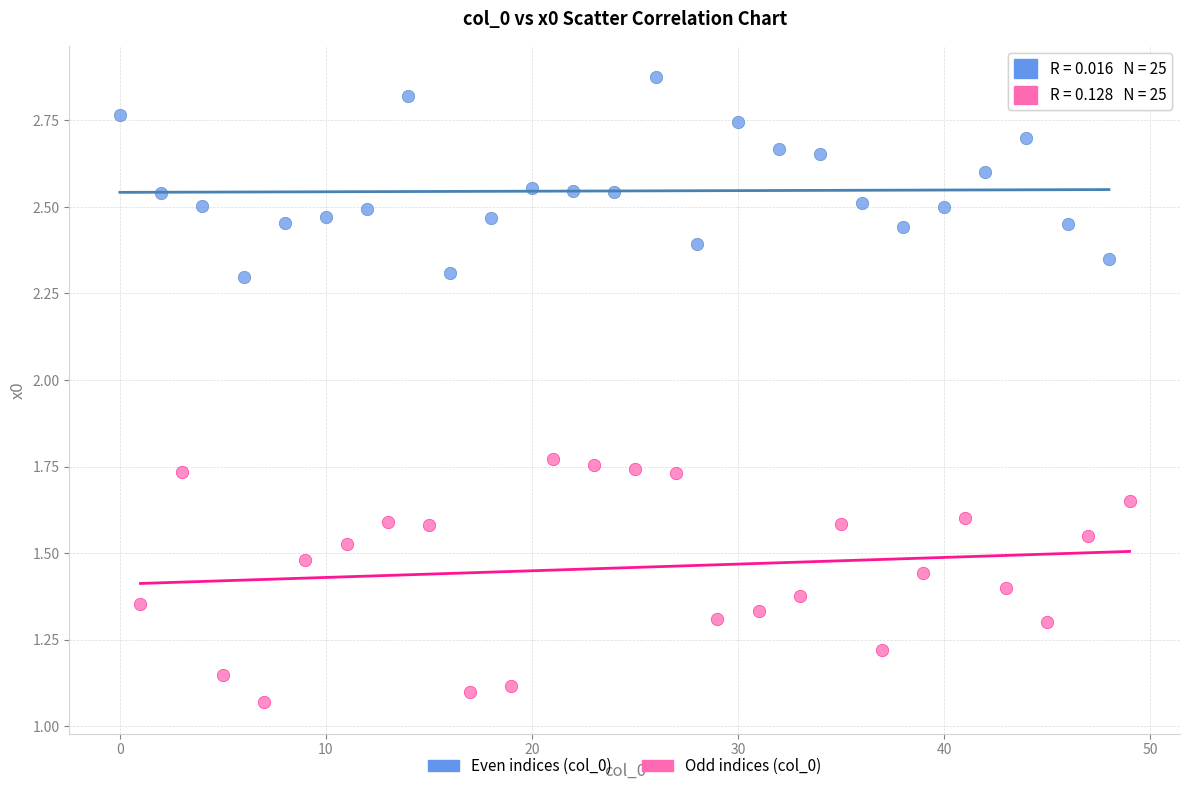

Which series reaches the minimum Y coordinate?

Odd indices (col_0)